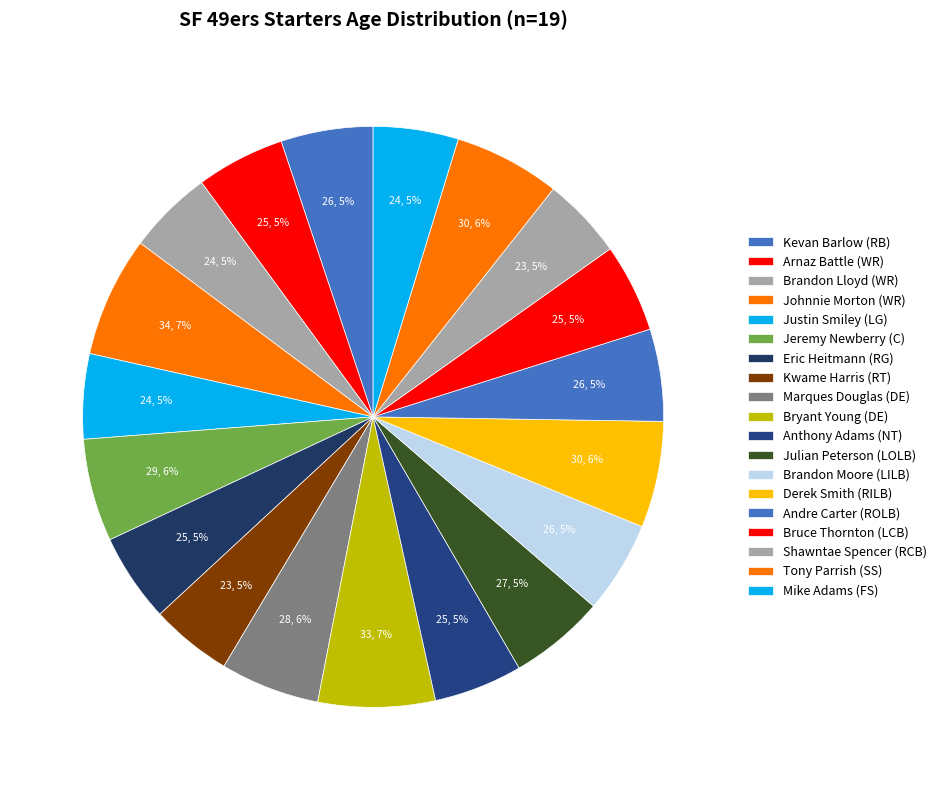

Which category has the biggest portion of the pie?

Johnnie Morton (WR)